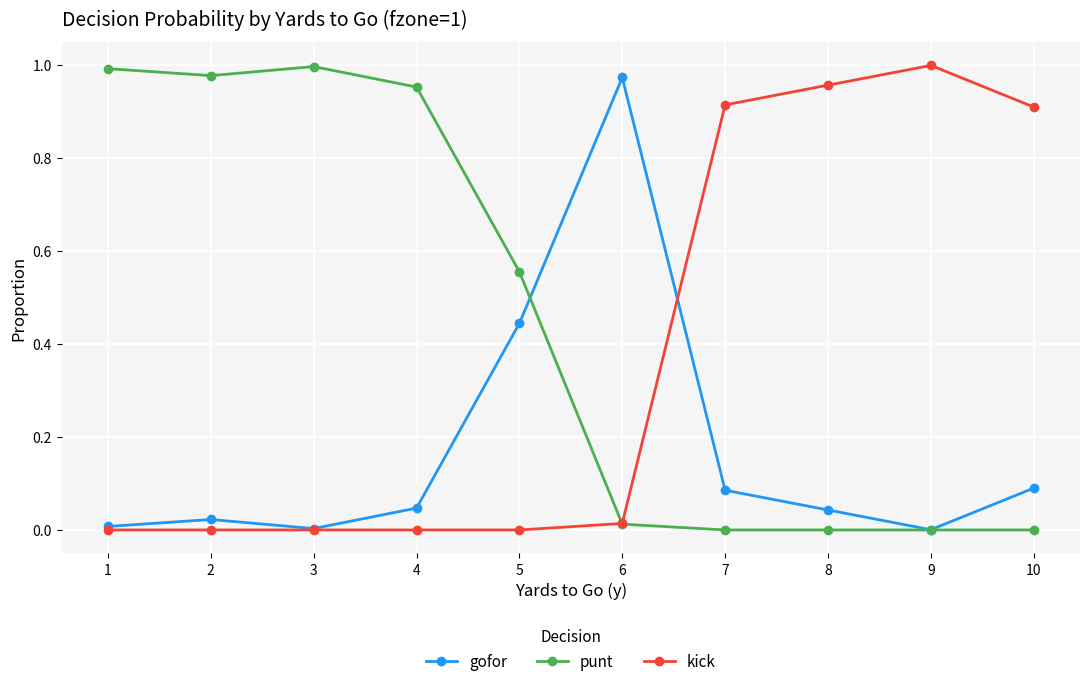

List the series in order of their overall mean, lowest first.

gofor, kick, punt